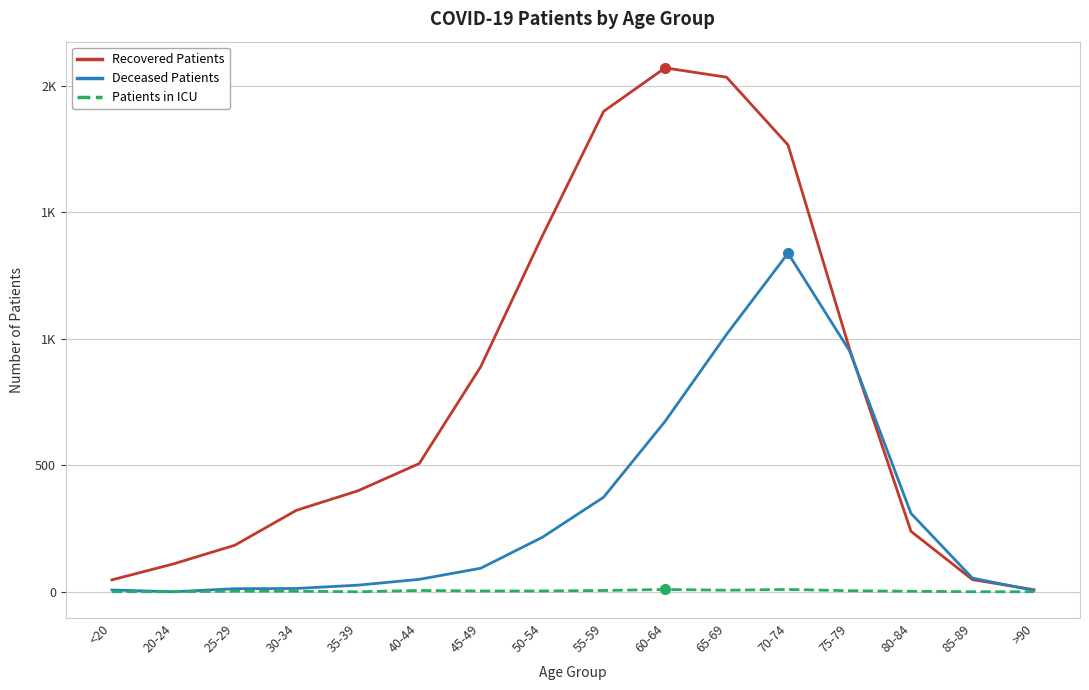

Which series changed the most between 20-24 and 85-89?

Recovered Patients